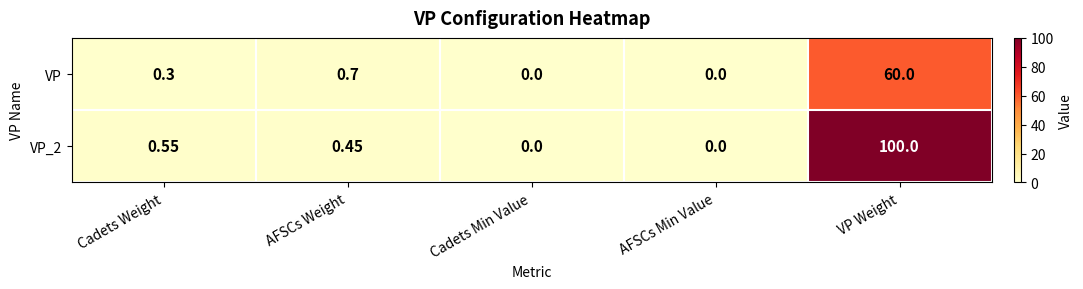

At which label does VP_2 reach its peak?

VP Weight